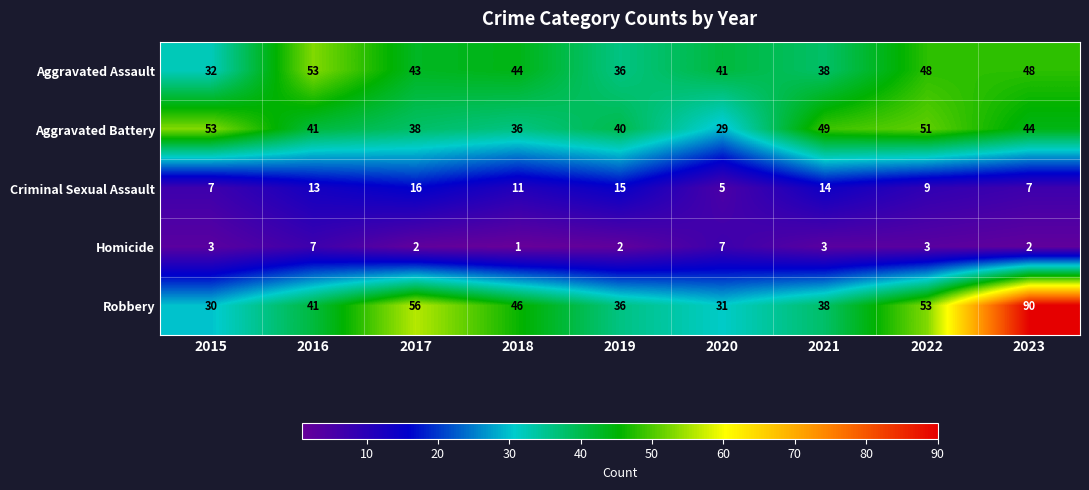

Is it true that Homicide equals 5 at 2022?

False